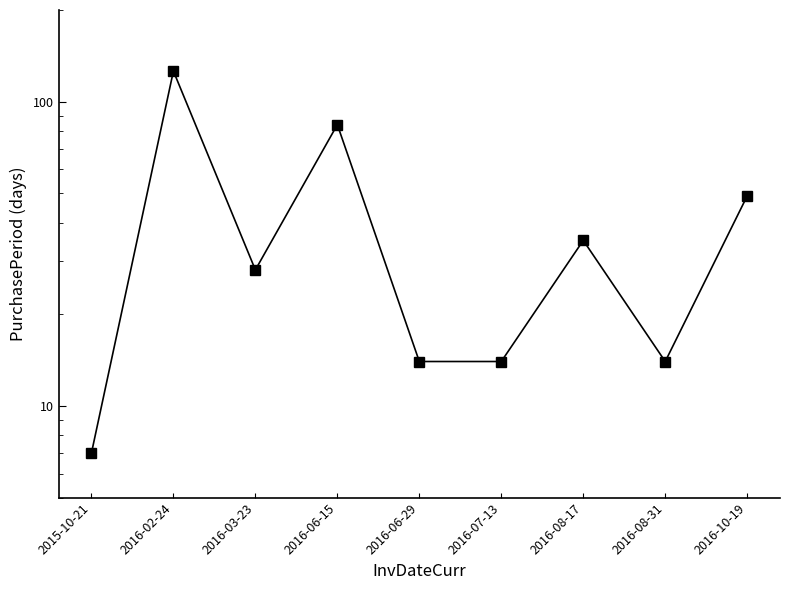

Where is the data nearest to the value 66?

2016-10-19